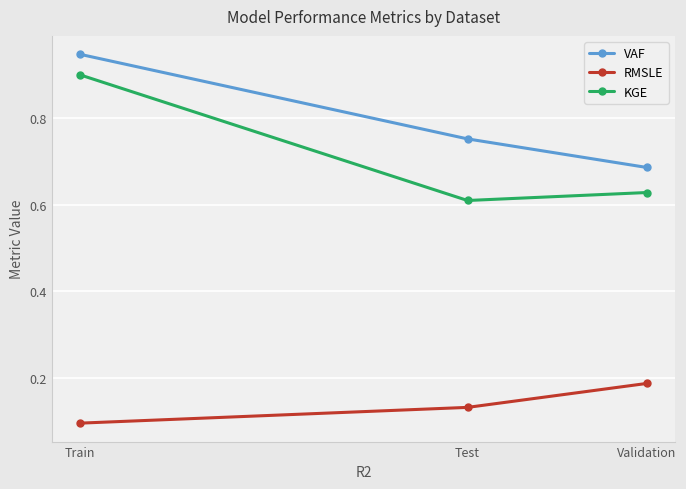

At which label is KGE closest to 0?

Test